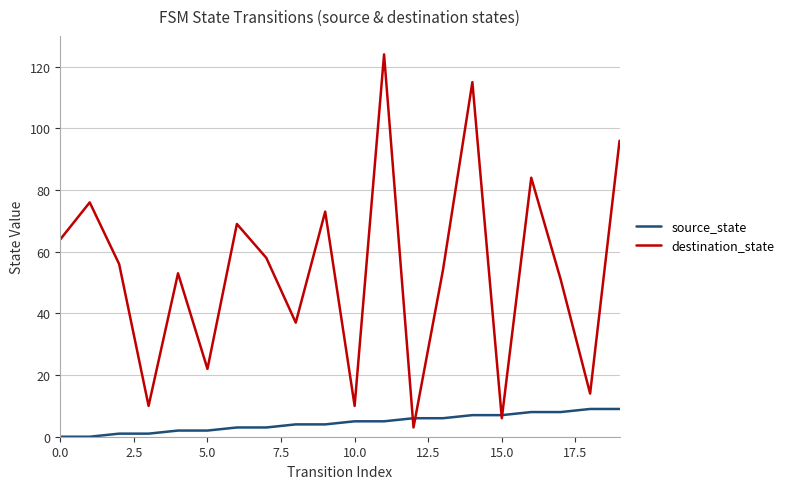

Reading right to left, list all the values displayed in this chart.

source_state: 9	9	8	8	7	7	6	6	5	5	4	4	3	3	2	2	1	1	0	0
destination_state: 96	14	51	84	6	115	54	3	124	10	73	37	58	69	22	53	10	56	76	64